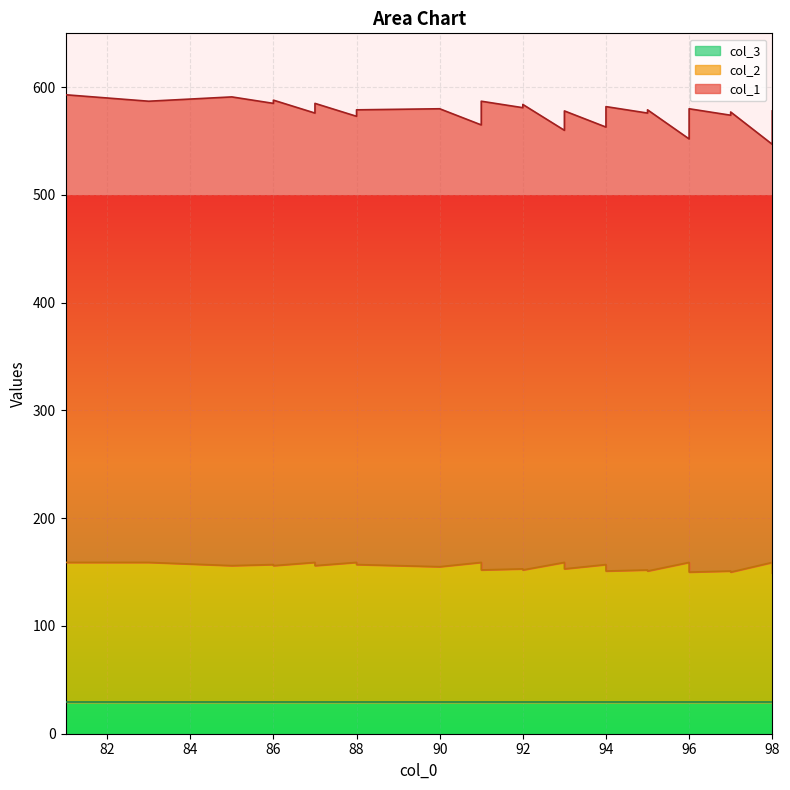

Between 98 and 86, which is larger?

86